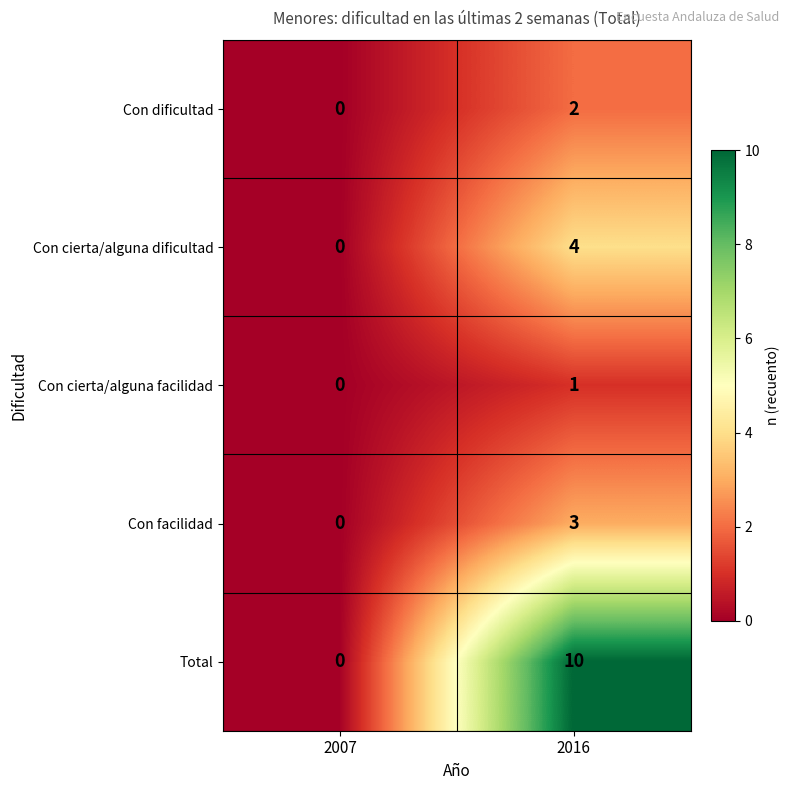

What is the difference between the Total values at 2007 and 2016?

10